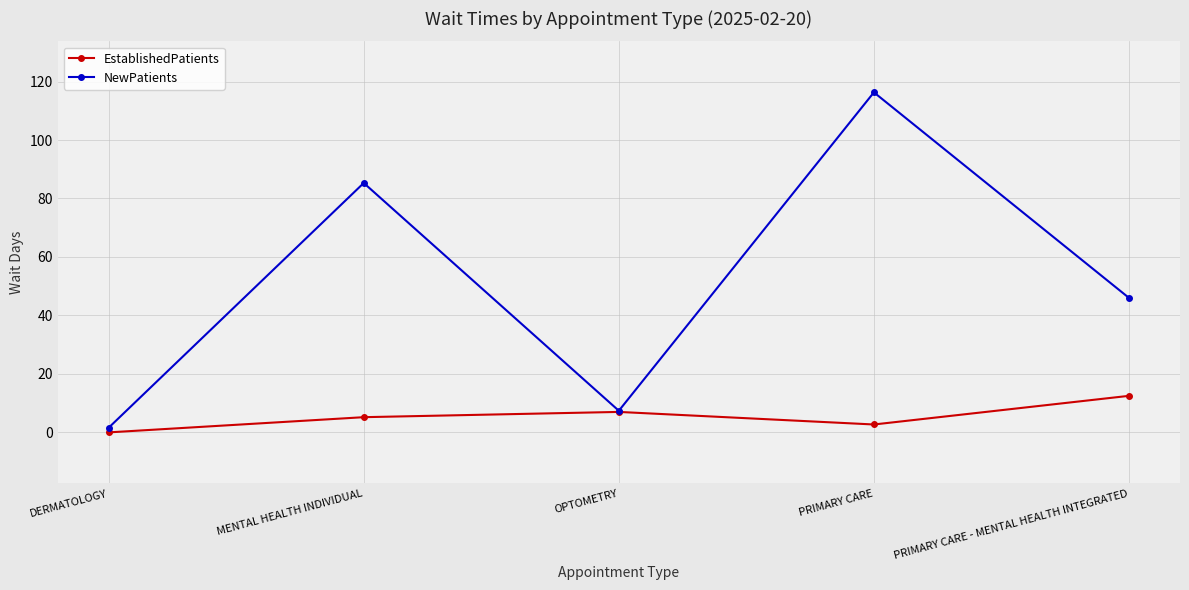

At which label does NewPatients first exceed 46?

MENTAL HEALTH INDIVIDUAL